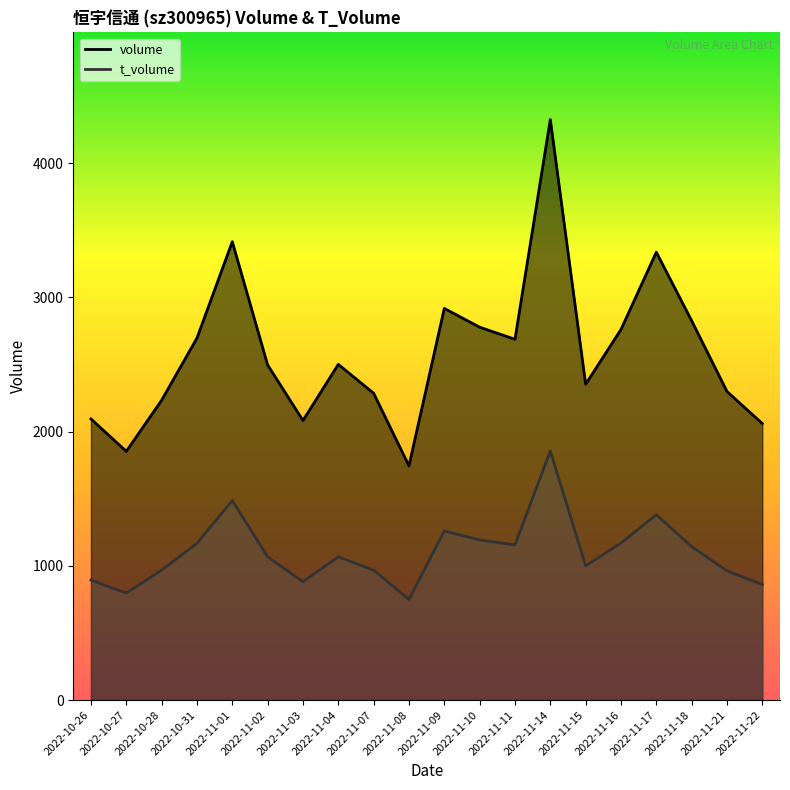

How many data points in volume are above 2501?

9